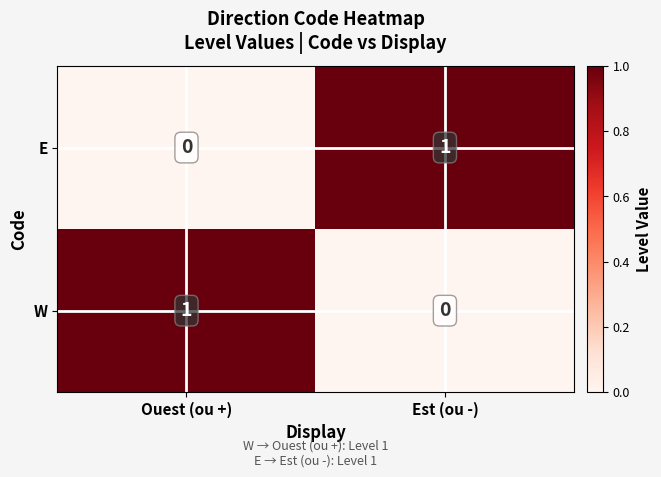

Reading left to right, transcribe all the data shown in this chart.

E: 0	1
W: 1	0